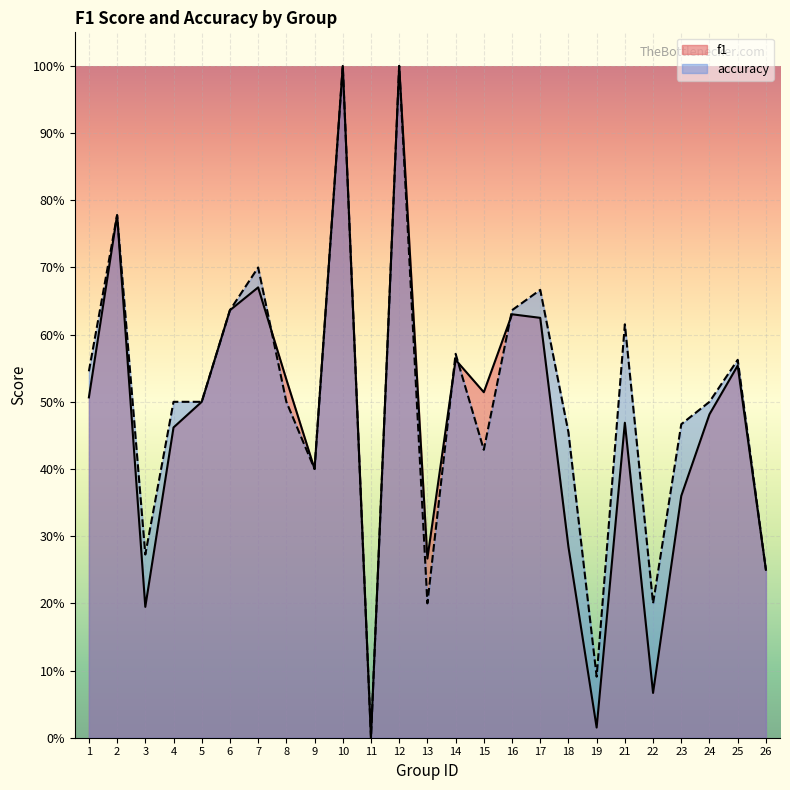

Rank the series by their average value, from highest to lowest.

accuracy, f1